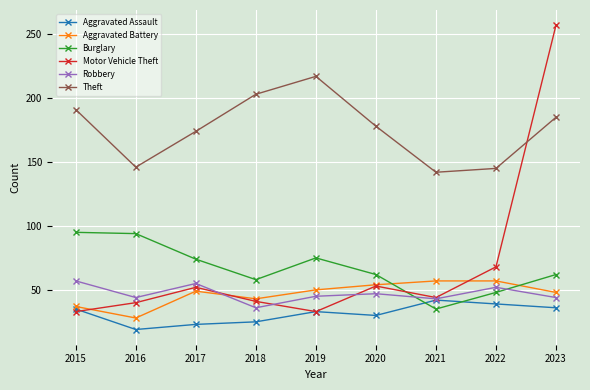

What is the value of the Motor Vehicle Theft point at the 6th from the left?

53